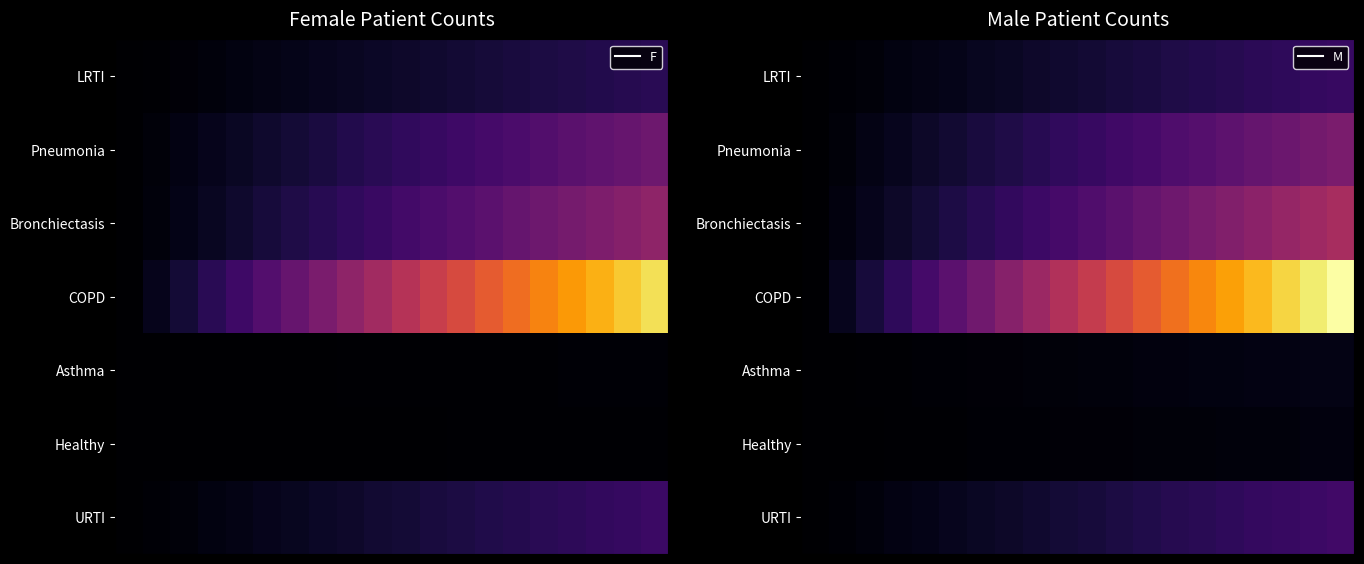

Rank the series by their maximum value, from lowest to highest.

Healthy, Asthma, LRTI, URTI, Pneumonia, Bronchiectasis, COPD